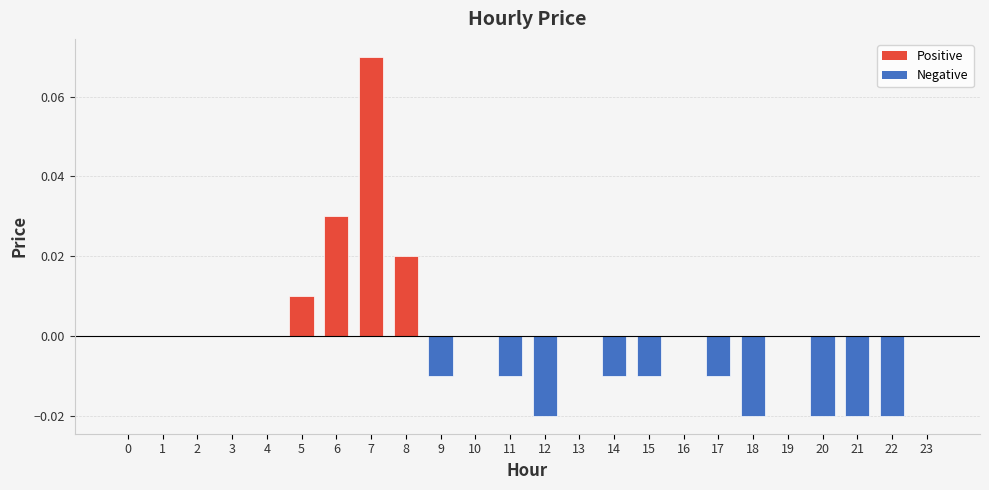

Which category has the highest value across all series?

7